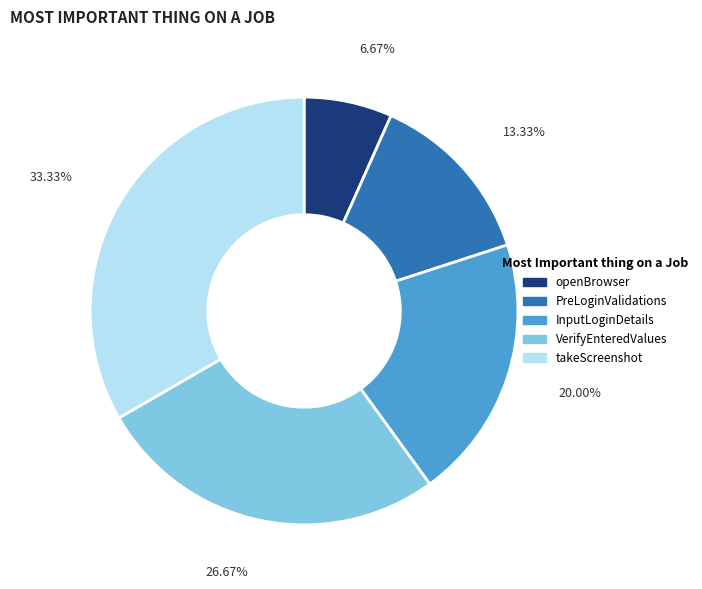

What percentage is the VerifyEnteredValues slice, to the nearest percent?

27%